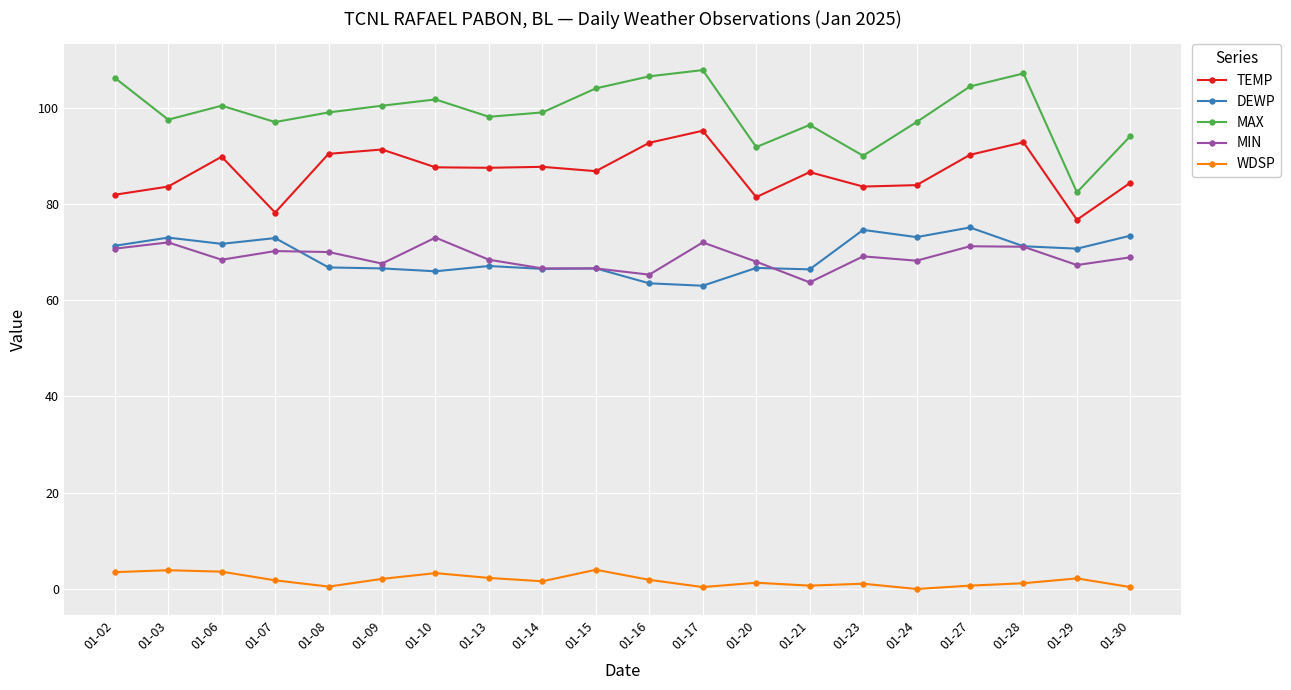

True or false: DEWP has a value of 45.0 at 01-02.

False